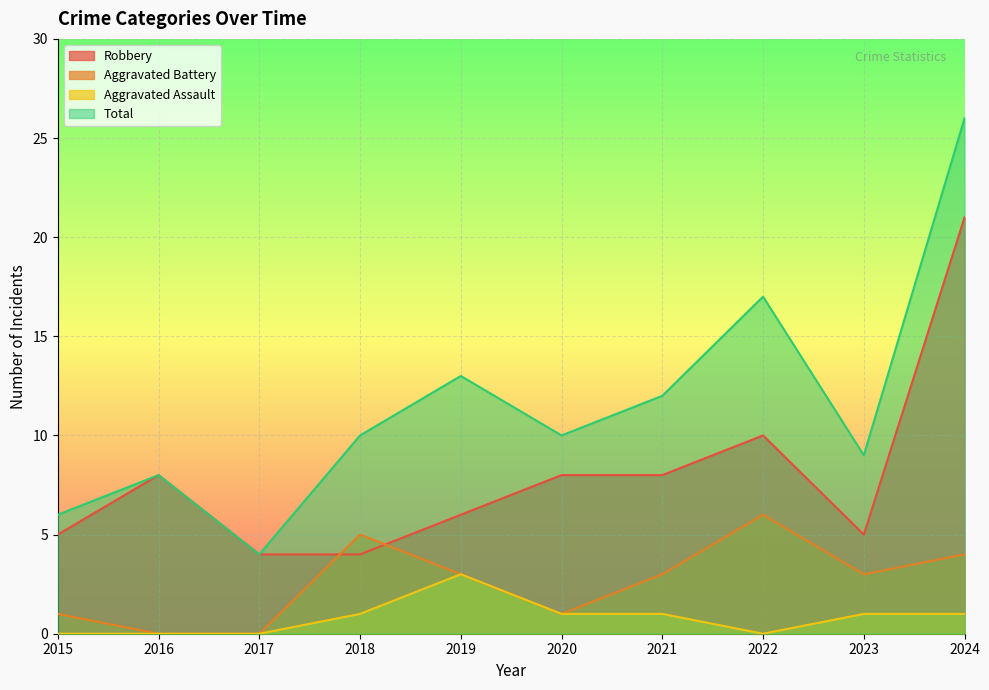

Which category has the highest value in the Aggravated Assault series?

2019